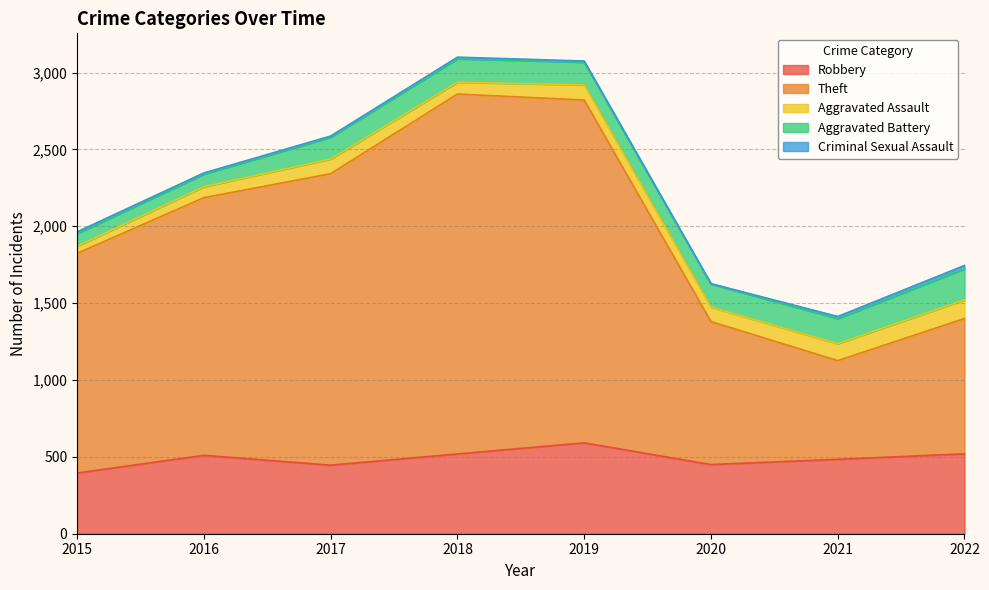

What is the difference between the highest and lowest values at 2020?

927